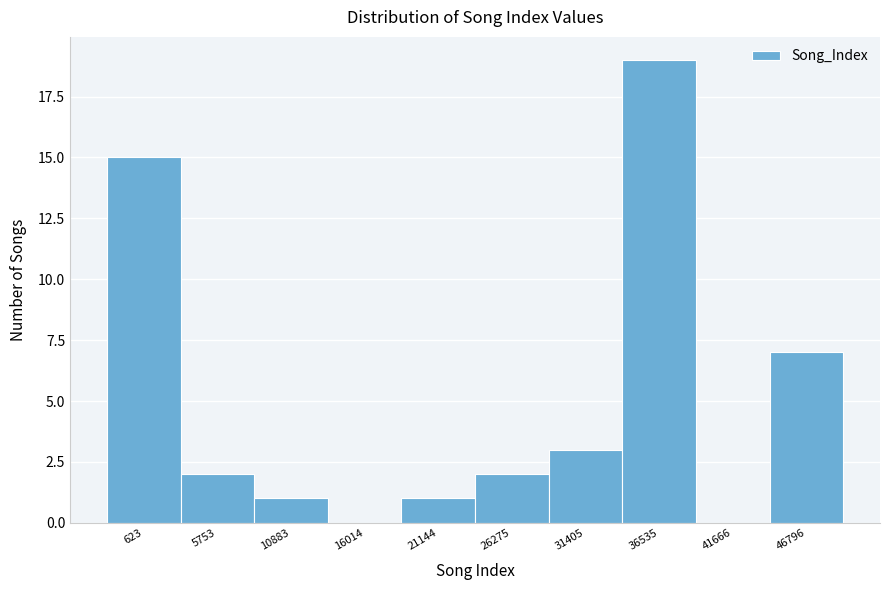

Reading right to left, list all the values displayed in this chart.

46796=7	41666=0	36535=19	31405=3	26275=2	21144=1	16014=0	10883=1	5753=2	623=15